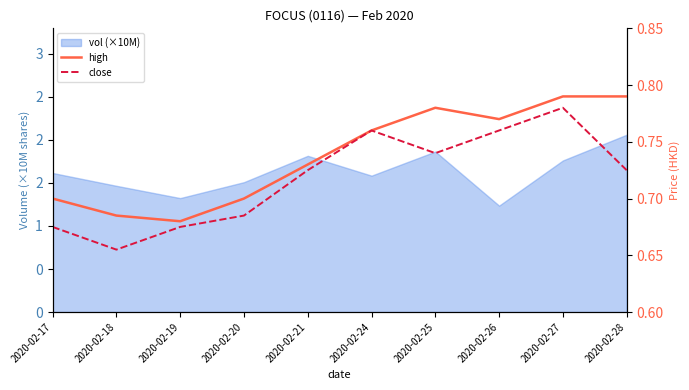

At which label does high reach its peak?

2020-02-27